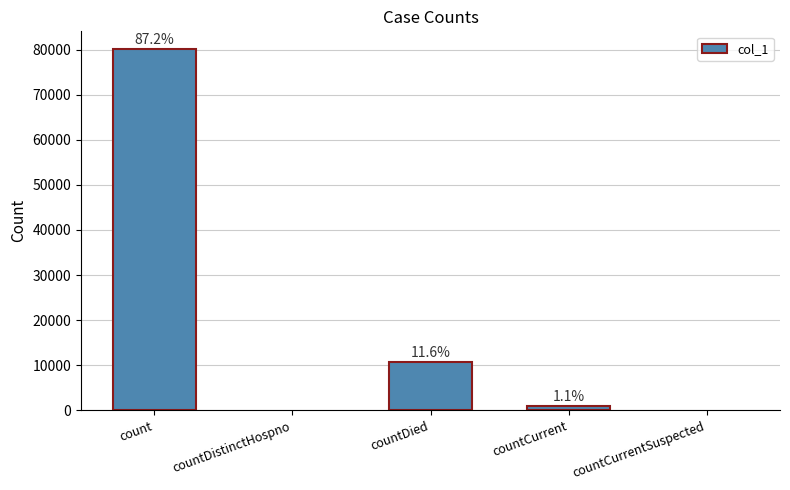

Are the bars horizontal?

No